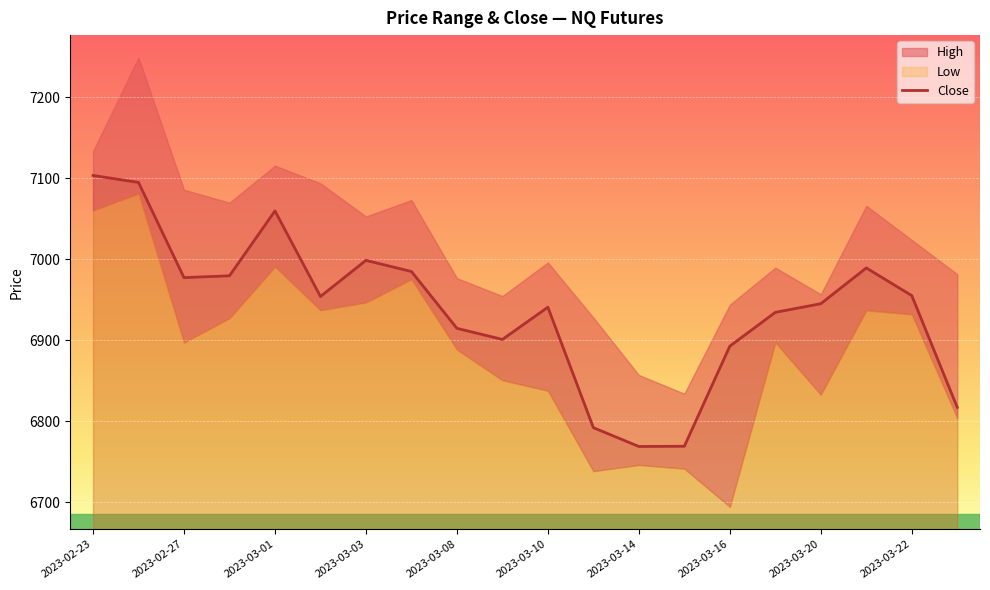

Reading left to right, what are all the values shown in this chart?

7103.3	7094.7	6977.2	6979.4	7059.5	6953.9	6998.5	6984.7	6914.6	6900.9	6940.6	6792.0	6768.8	6769.1	6892.6	6934.3	6945.0	6989.1	6955.0	6817.0